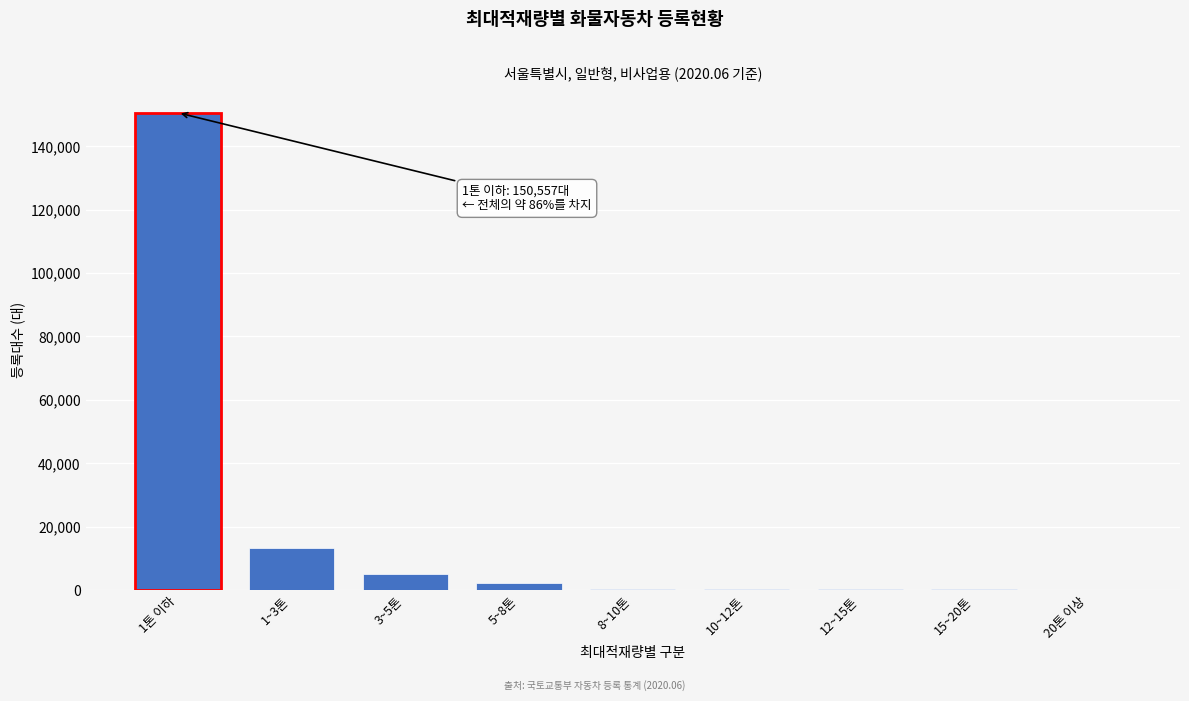

Which has a higher value, 1~3톤 or 3~5톤?

1~3톤